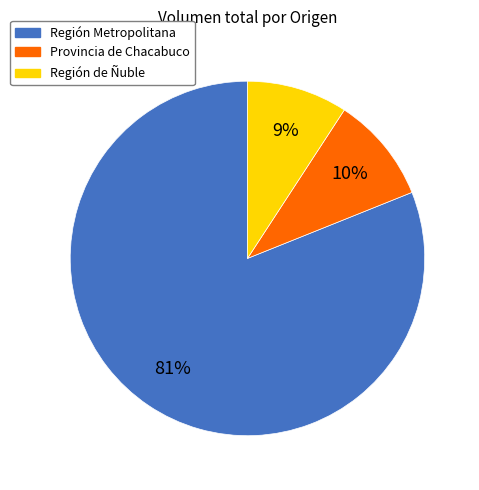

Is there a majority slice in this chart?

Yes